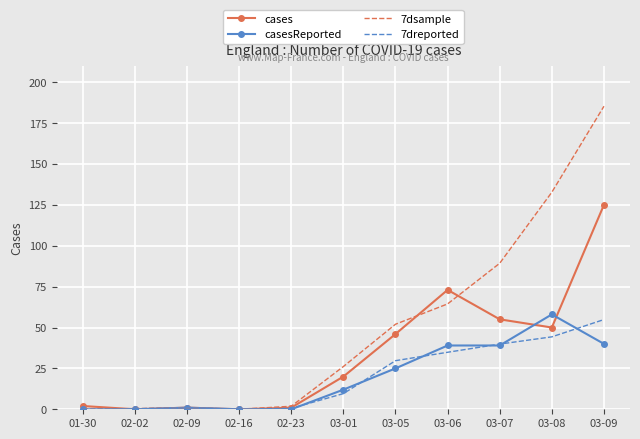

What value does the cases series have at 03-06?

73.0